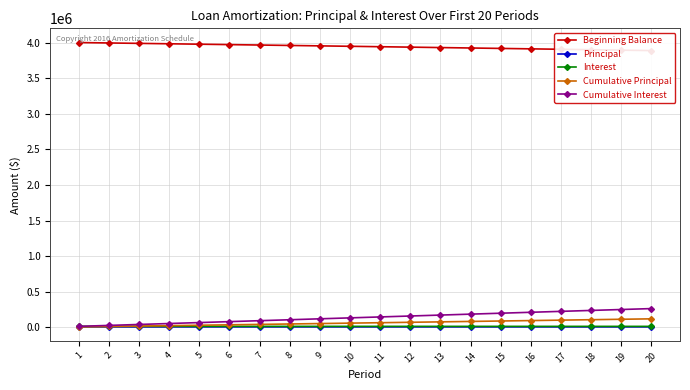

At which label is Beginning Balance closest to 3943574?

11